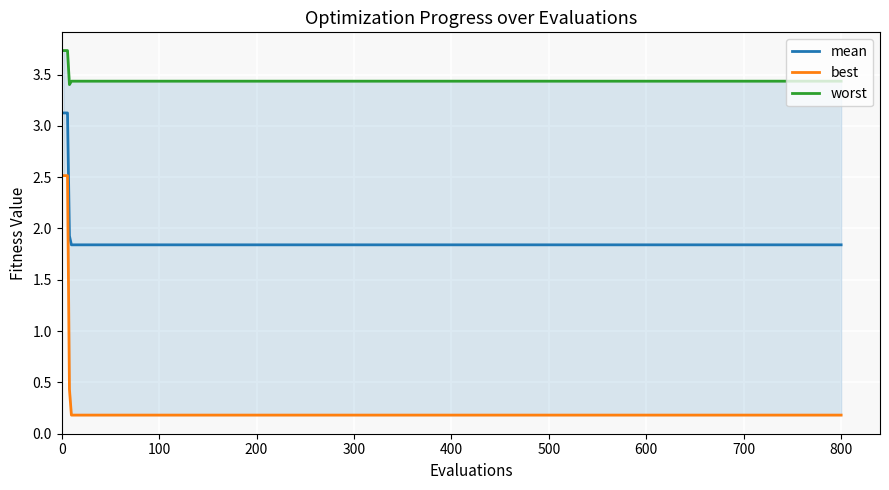

True or false: worst and mean cross at least once.

False